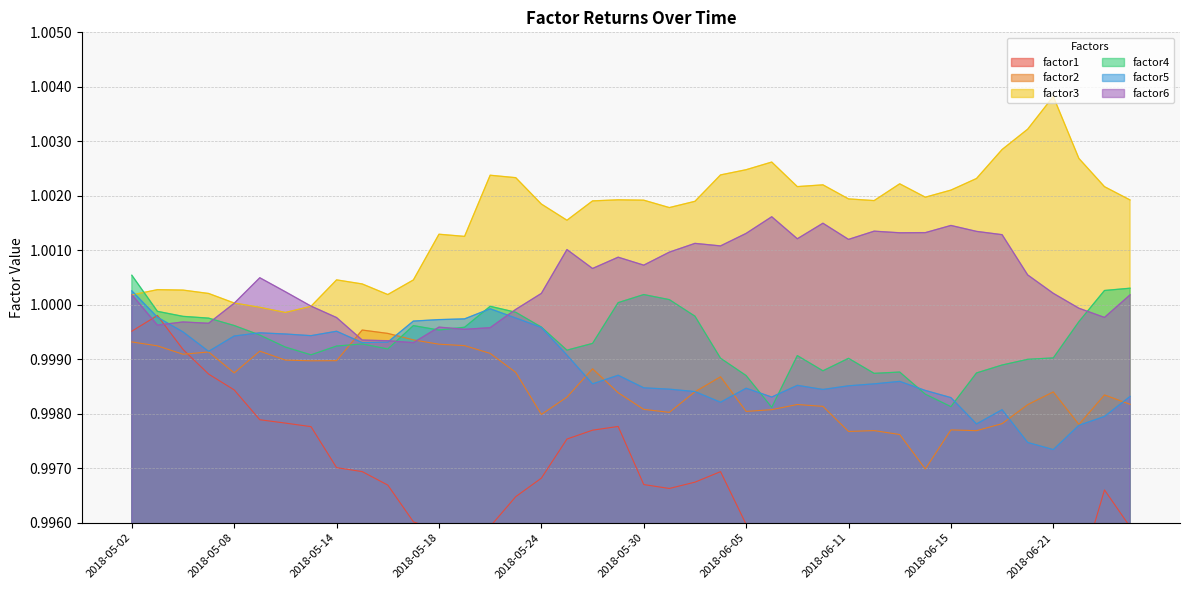

At how many categories does at least one series exceed 0?

40